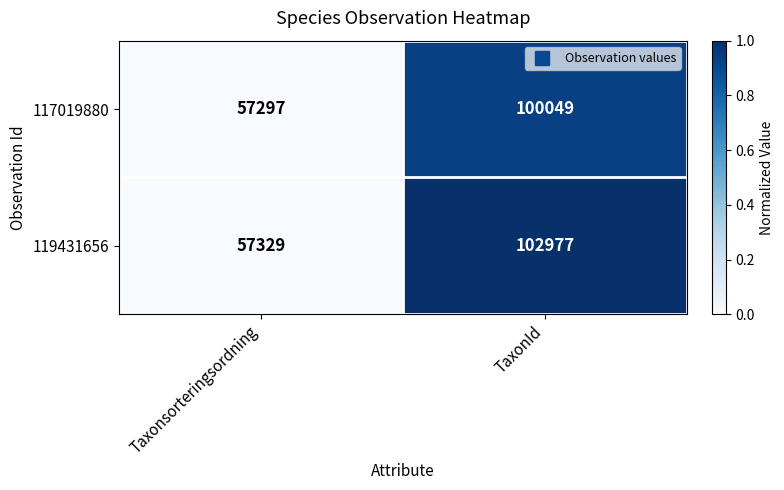

Is it true that 117019880 equals 57297 at Taxonsorteringsordning?

True